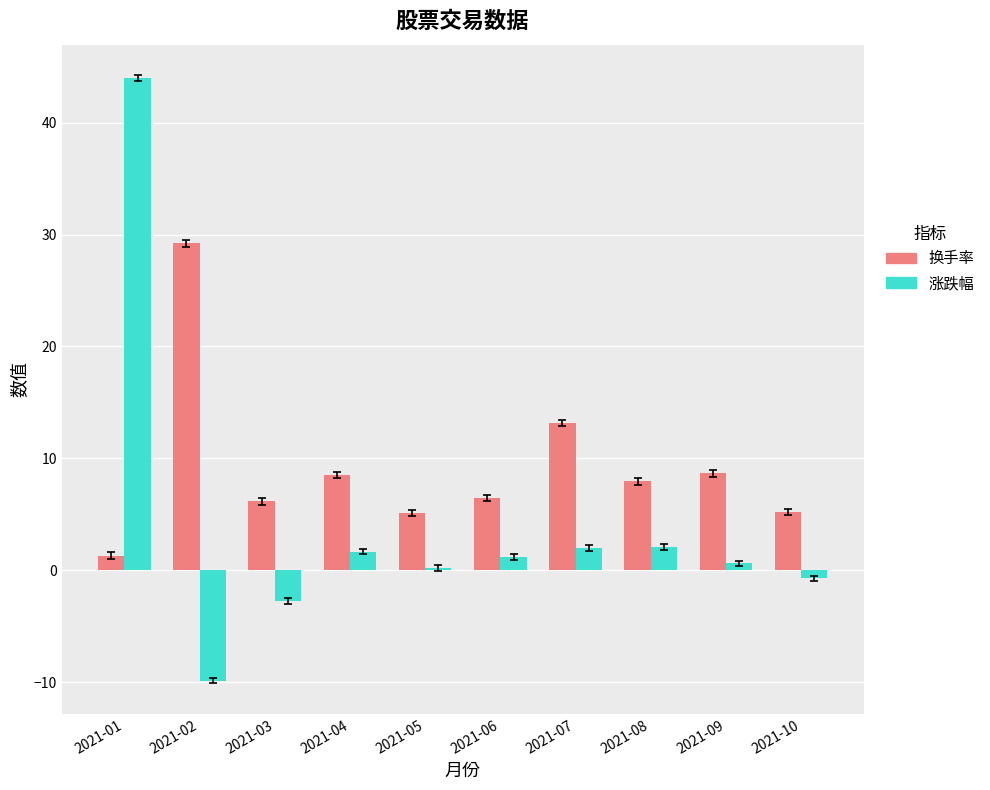

At 2021-08, list the series in order from largest to smallest.

换手率, 涨跌幅